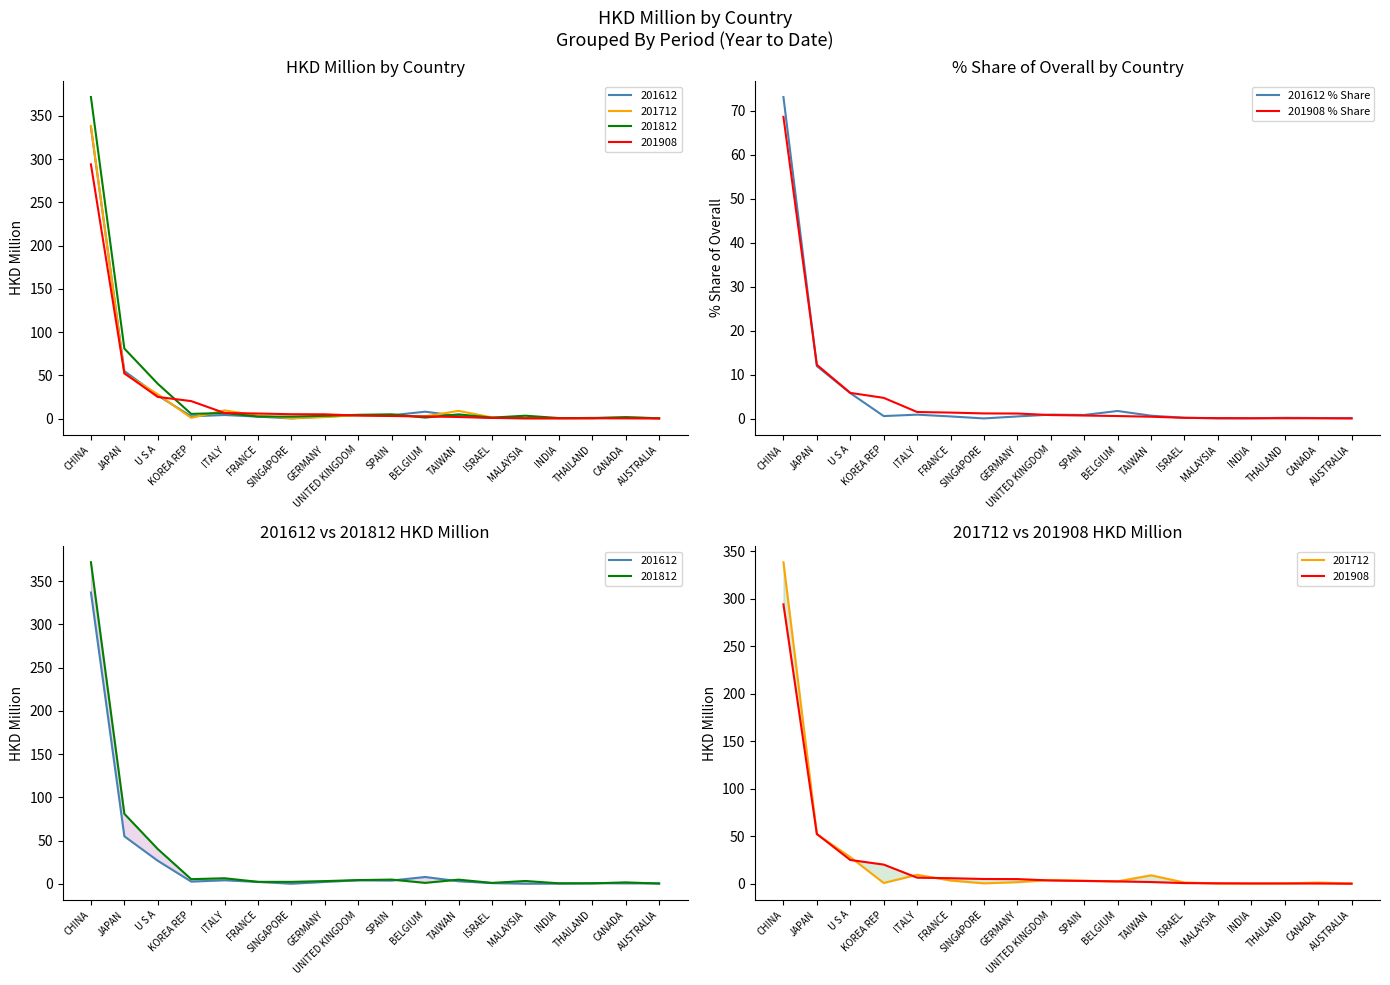

True or false: 201612 % Share has a value of 0.1 at FRANCE.

False